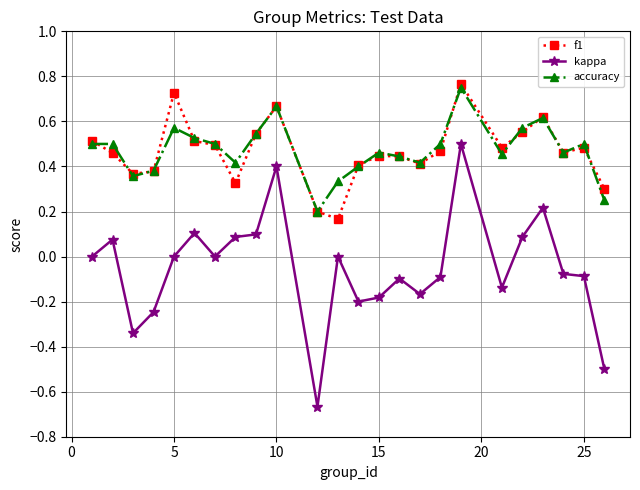

True or false: accuracy and kappa cross at least once.

False